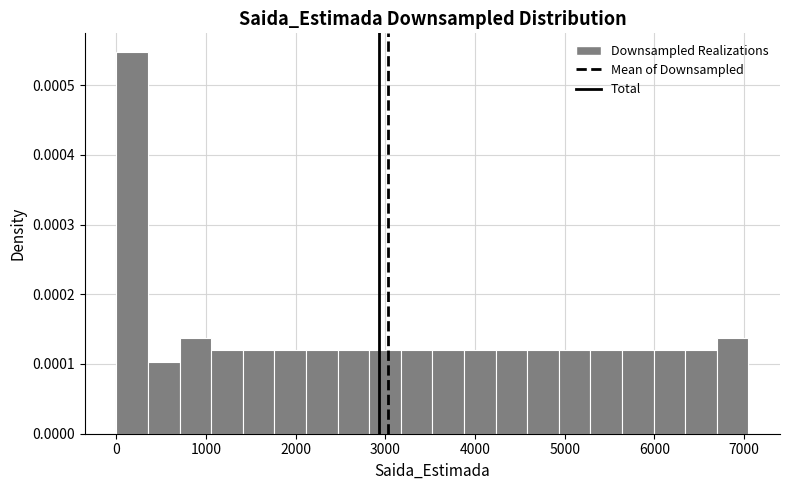

Read against the x-axis, roughly where is the centre of the tallest bar?

200